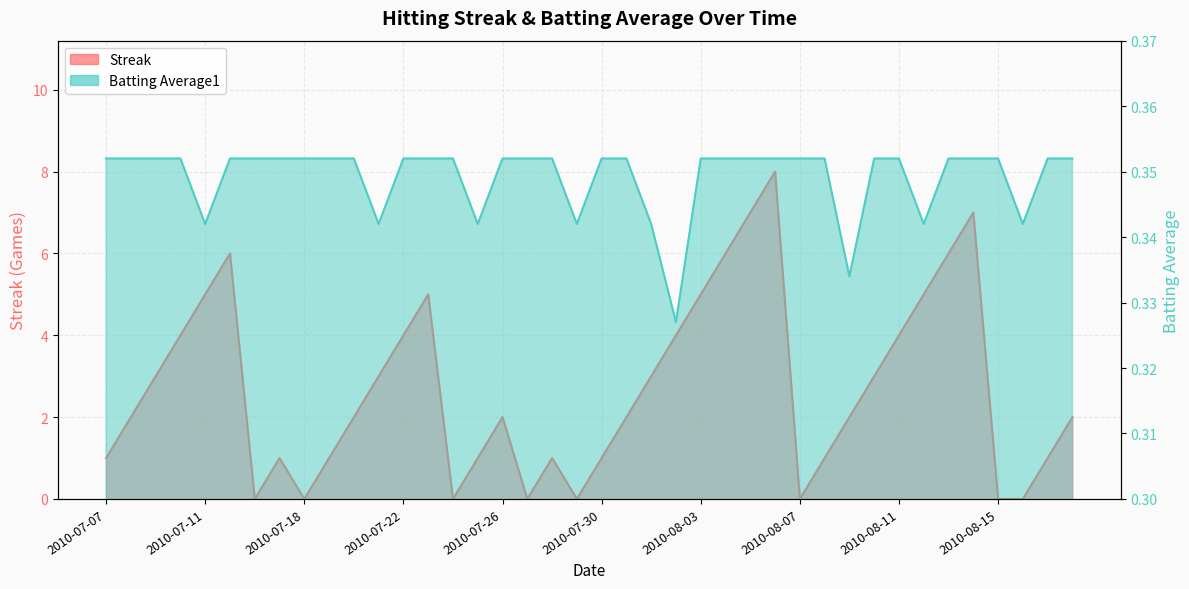

The value of Streak at 2010-08-17 is 1.0. True or false?

True